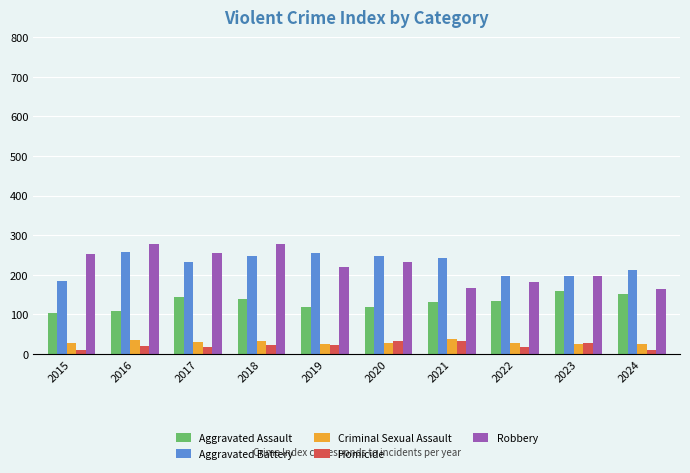

What is the smallest value displayed?

10